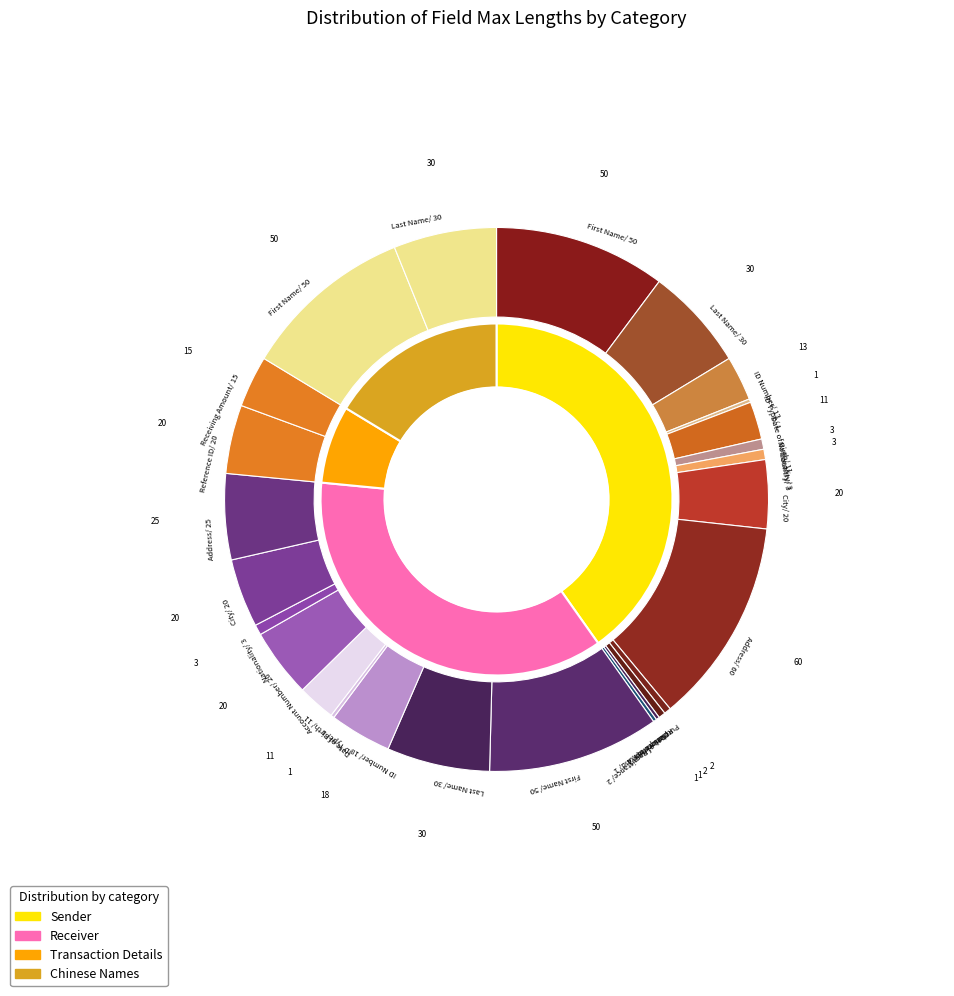

How many segments does this pie chart have?

26